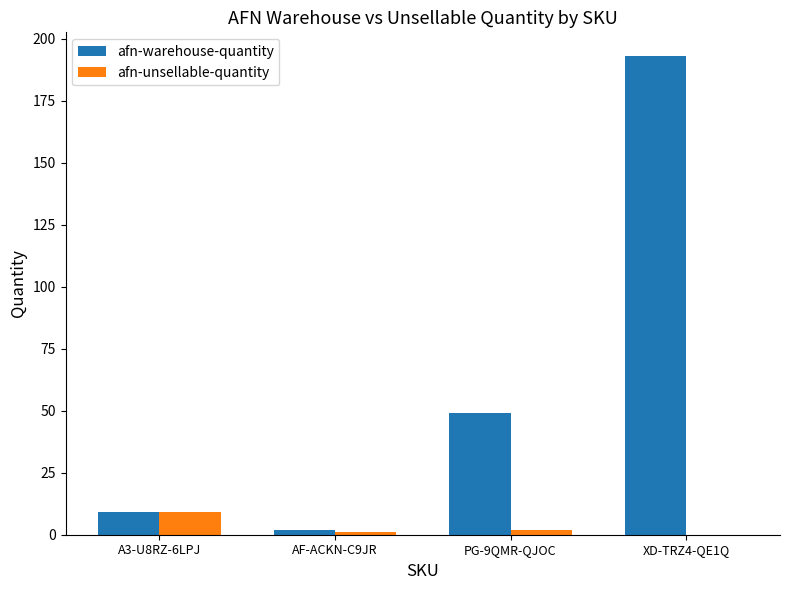

What value does the afn-warehouse-quantity series have at A3-U8RZ-6LPJ, to the nearest 10?

10